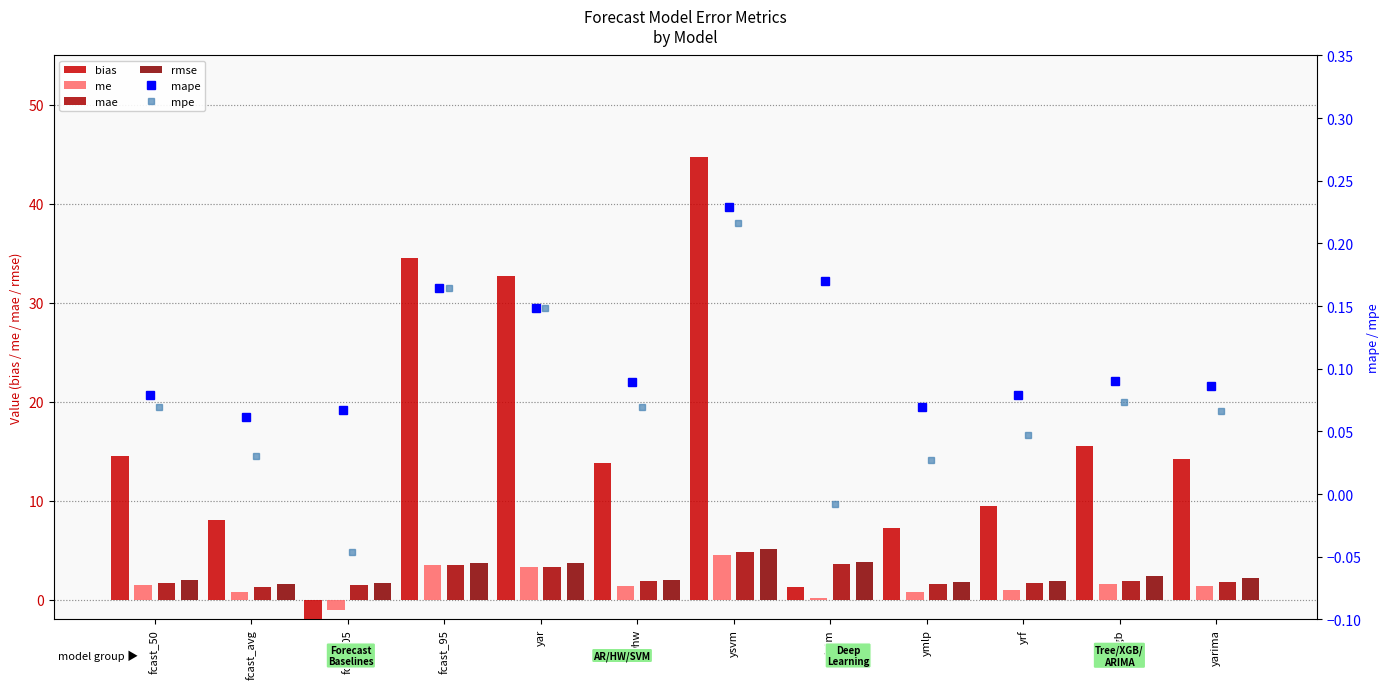

Which series has the widest spread of values?

bias